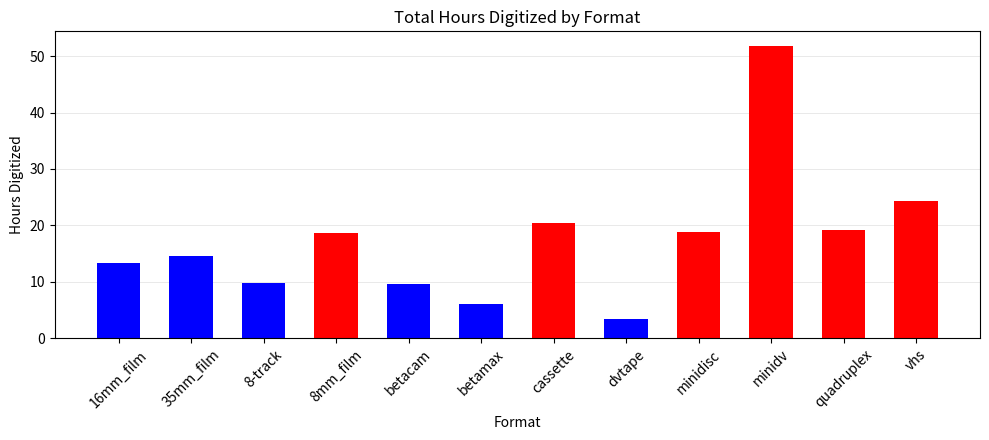

What is the sum of all values?

209.8